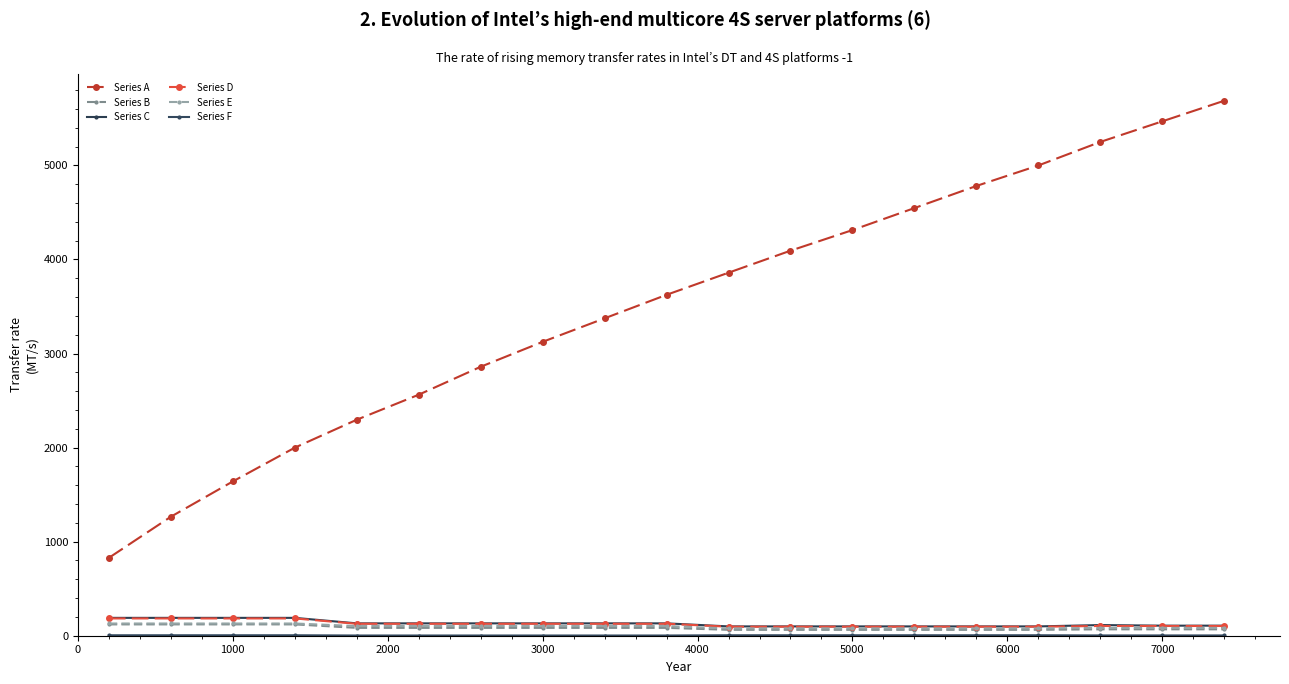

How many lines are shown in the chart?

6